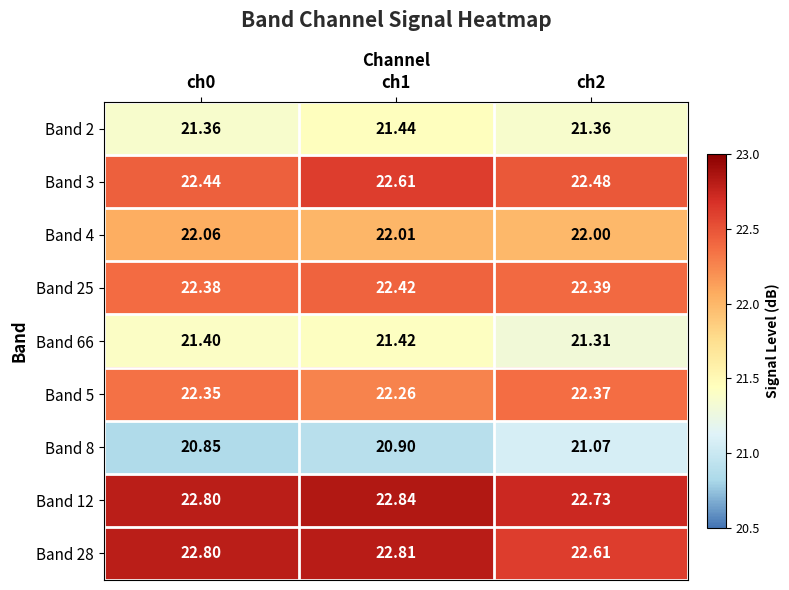

What is the smallest value displayed?

20.9